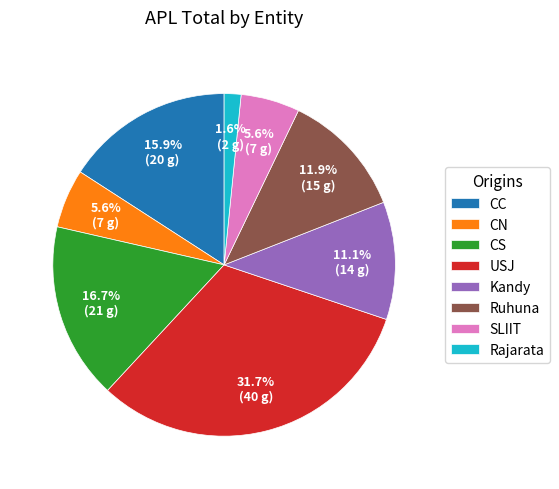

How many slices are in this pie chart?

8